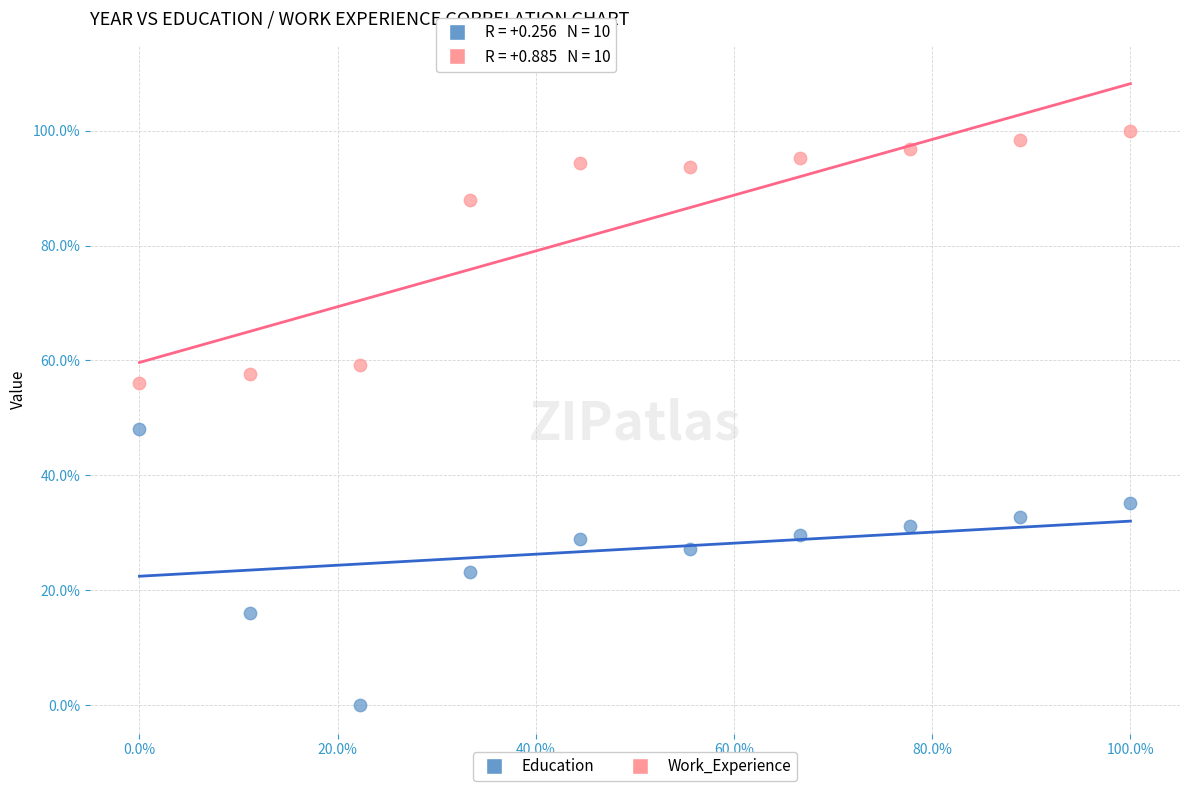

What are all the series names shown in the legend?

Education, Work_Experience